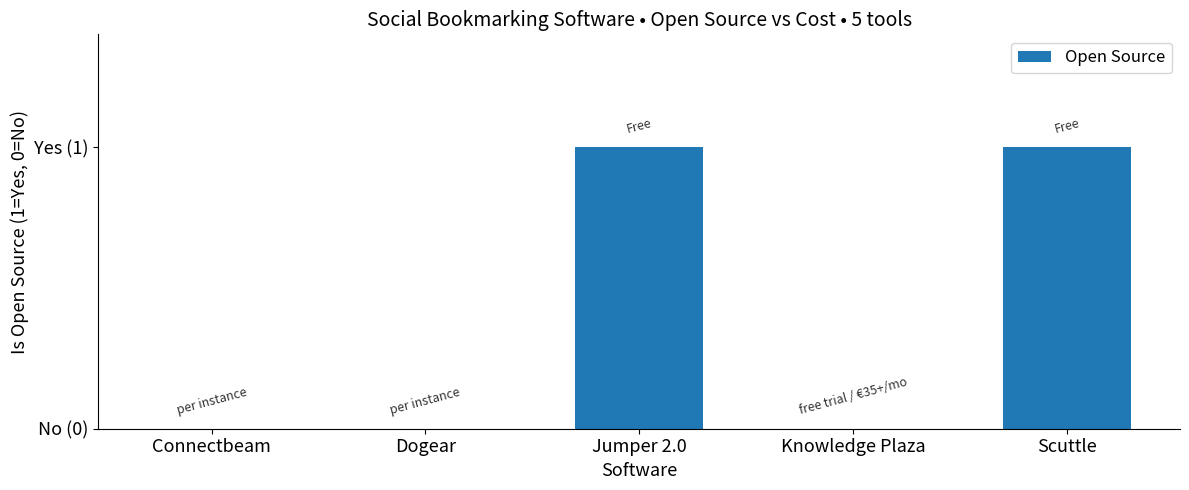

Reading right to left, what are all the values shown in this chart?

Scuttle=1	Knowledge Plaza=0	Jumper 2.0=1	Dogear=0	Connectbeam=0